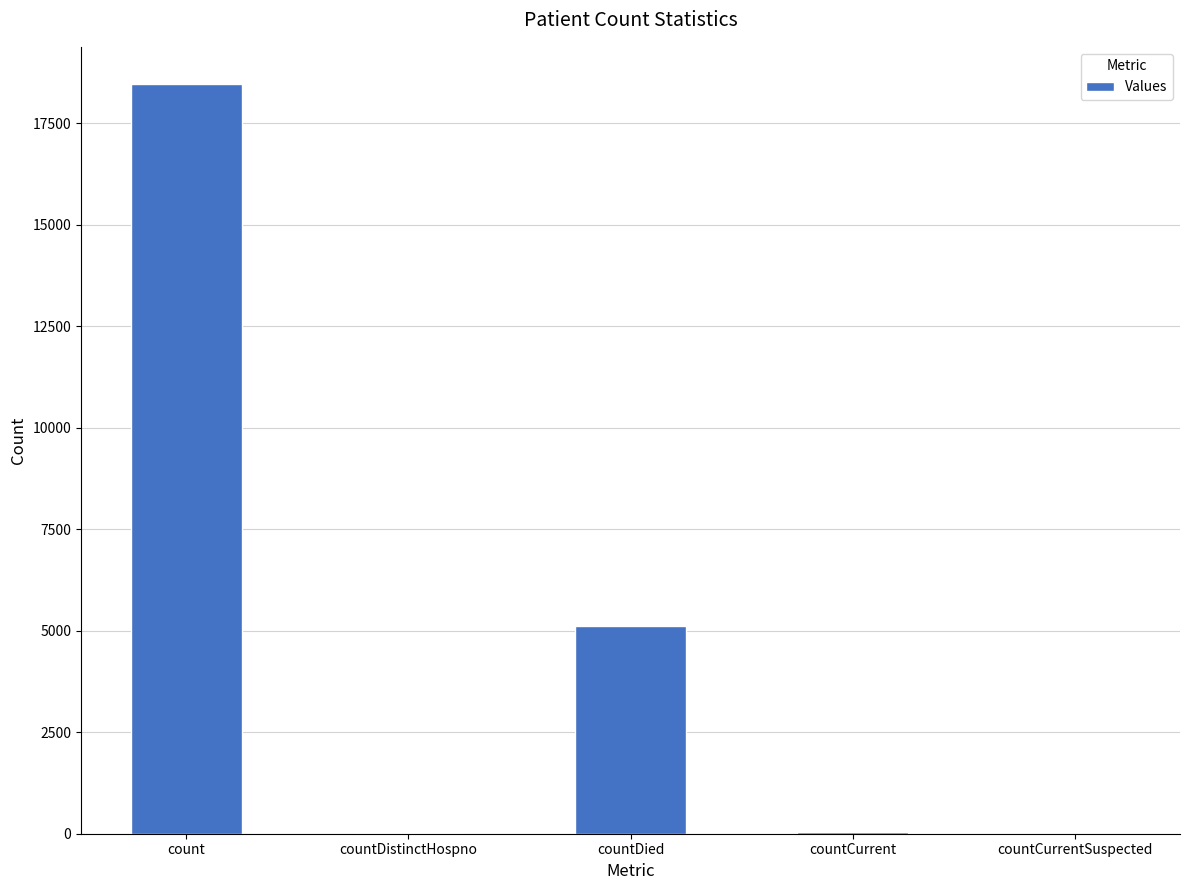

What is the difference between the values at count and countCurrentSuspected?

18461